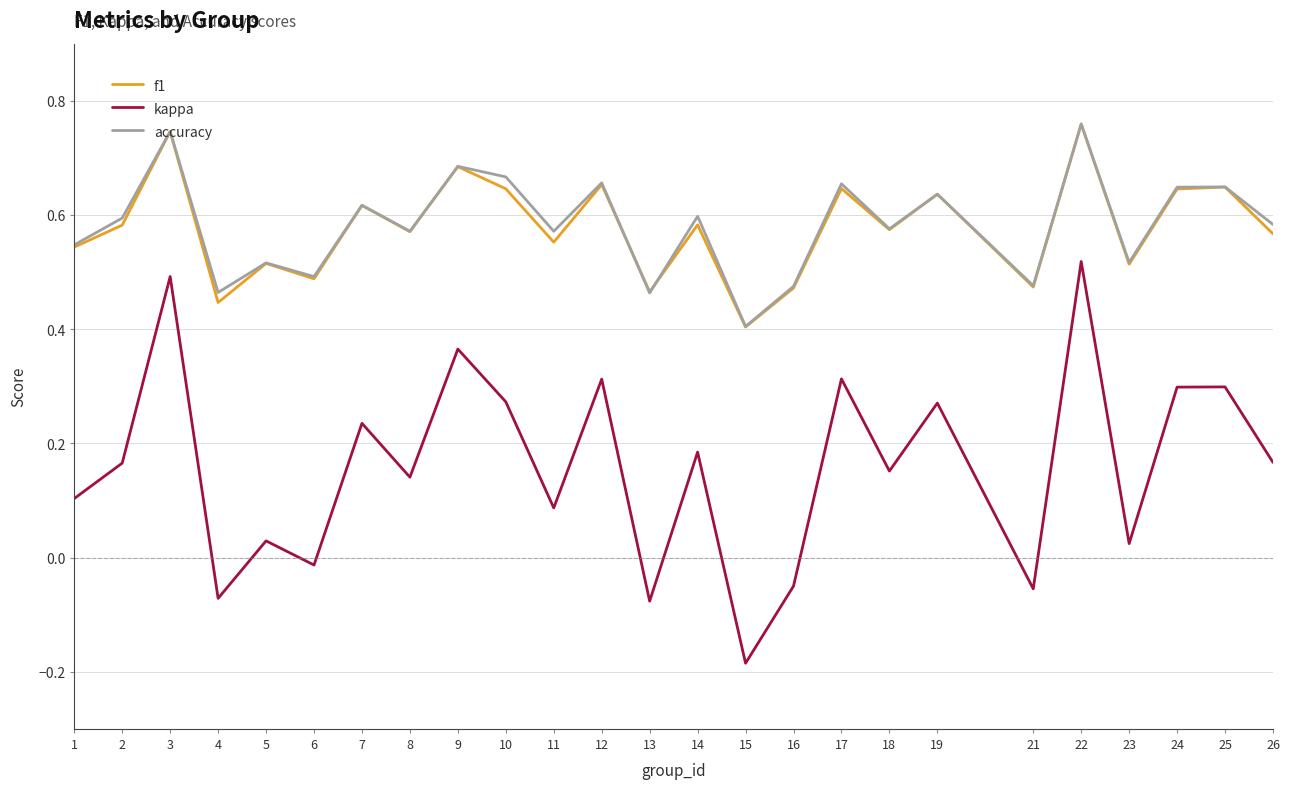

At how many categories does at least one series exceed 0?

25